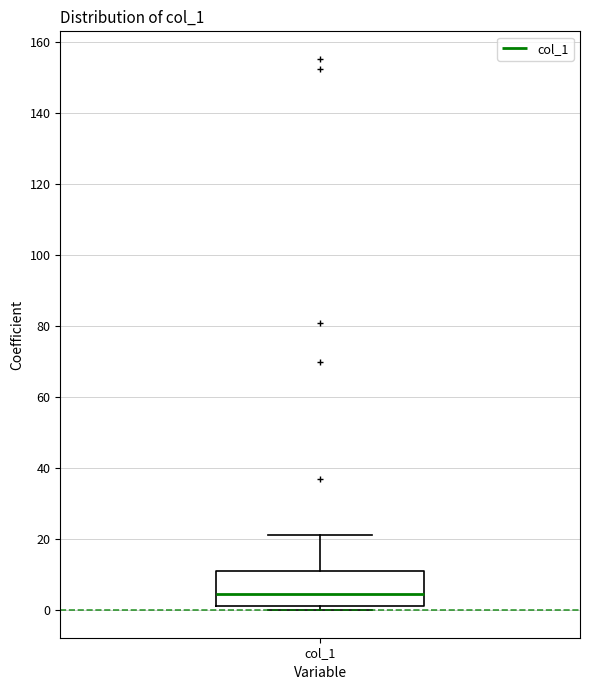

Where does the median line of the box for col_1 sit on the y-axis? The values are not printed on the chart, so give them approximately, as read against the axis.

4